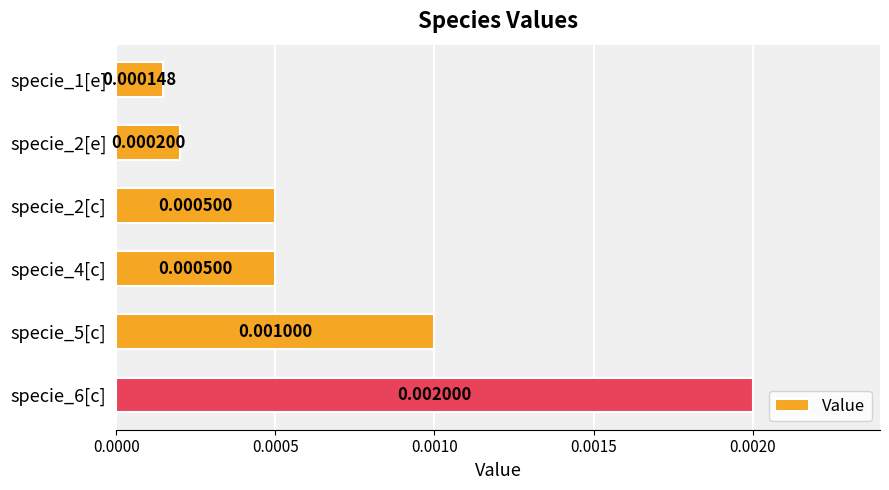

Which has a higher value, specie_1[e] or specie_5[c]?

specie_5[c]